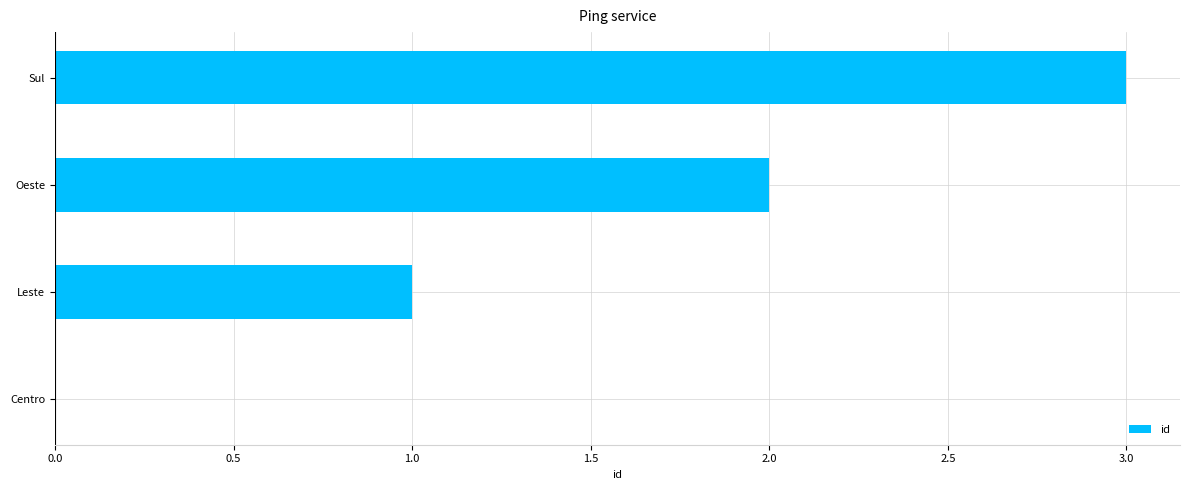

The chart shows a value of 0 at Centro. True or false?

True